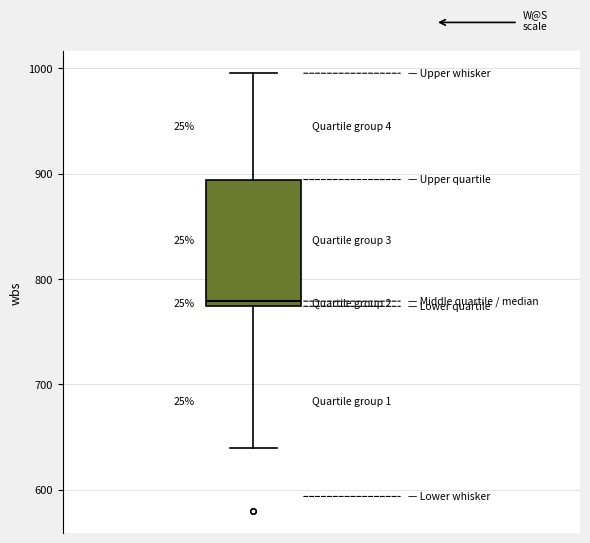

Read this box plot against the y-axis: the position of the median line, the range covered by the box, and the ends of both whiskers. The values are not printed on the chart, so give them approximately, as read against the axis.

median 780, box 770 to 890, whiskers 640 to 1000